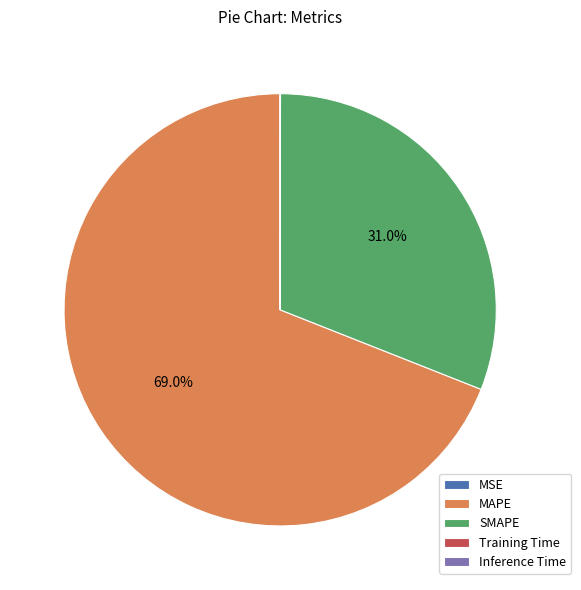

Is there a majority slice in this chart?

Yes